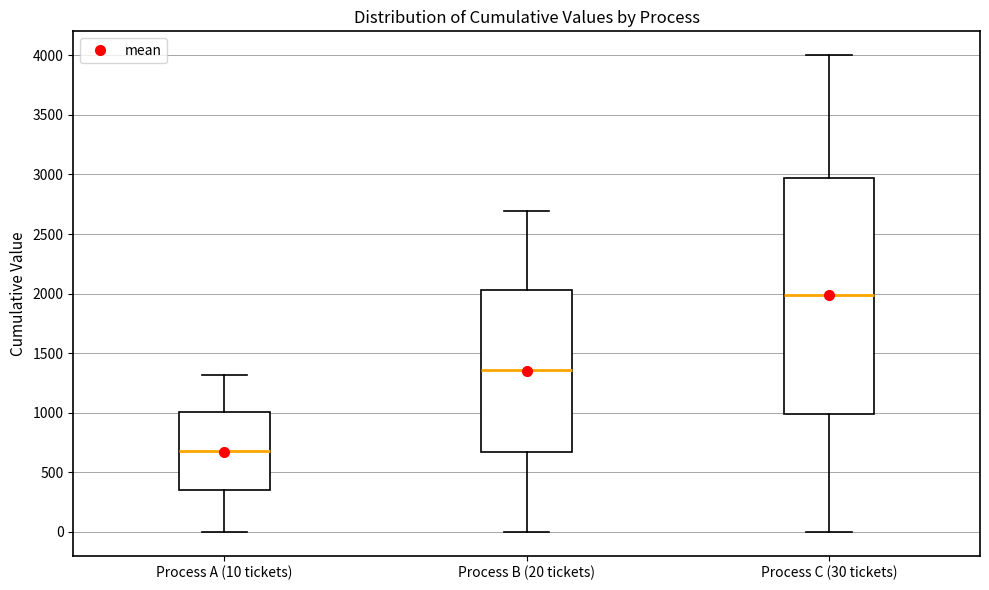

Reading left to right, transcribe this box plot: for each box, give where its median line is, the range the box spans, and where its two whiskers end, as read against the y-axis. The values are not printed on the chart, so give them approximately, as read against the axis.

Process A (10 tickets): median 700, box 350 to 1000, whiskers 0 to 1300
Process B (20 tickets): median 1350, box 650 to 2050, whiskers 0 to 2700
Process C (30 tickets): median 2000, box 1000 to 2950, whiskers 0 to 4000